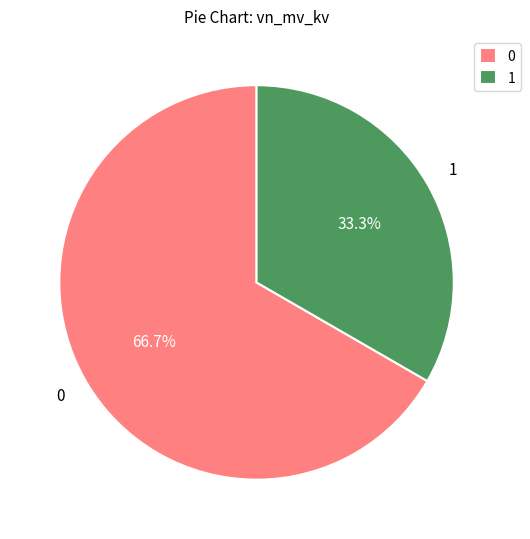

Which slice is the largest?

0